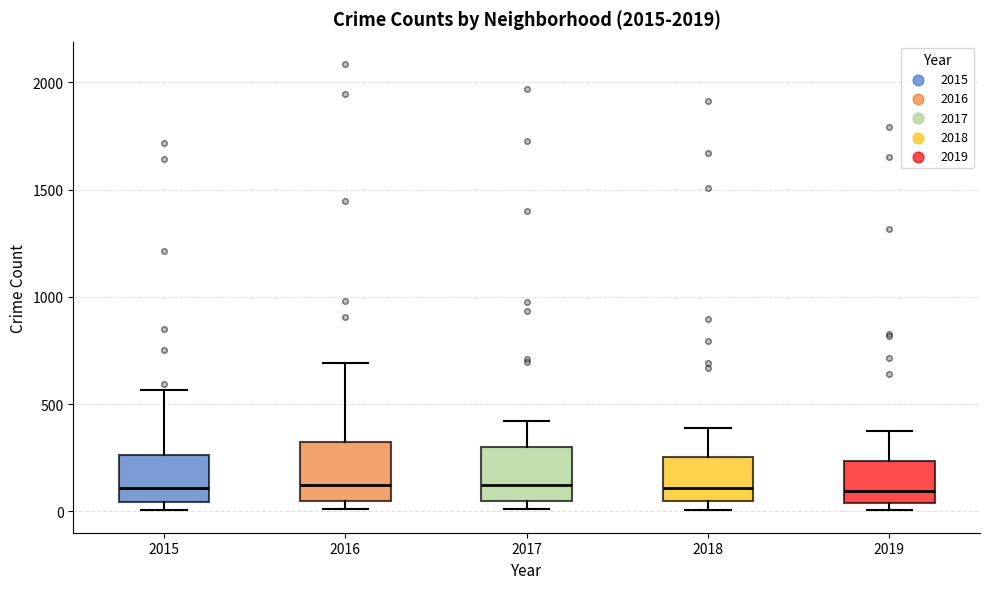

Where is the upper edge of the box at x = 2016 on the y-axis? The values are not printed on the chart, so give them approximately, as read against the axis.

300